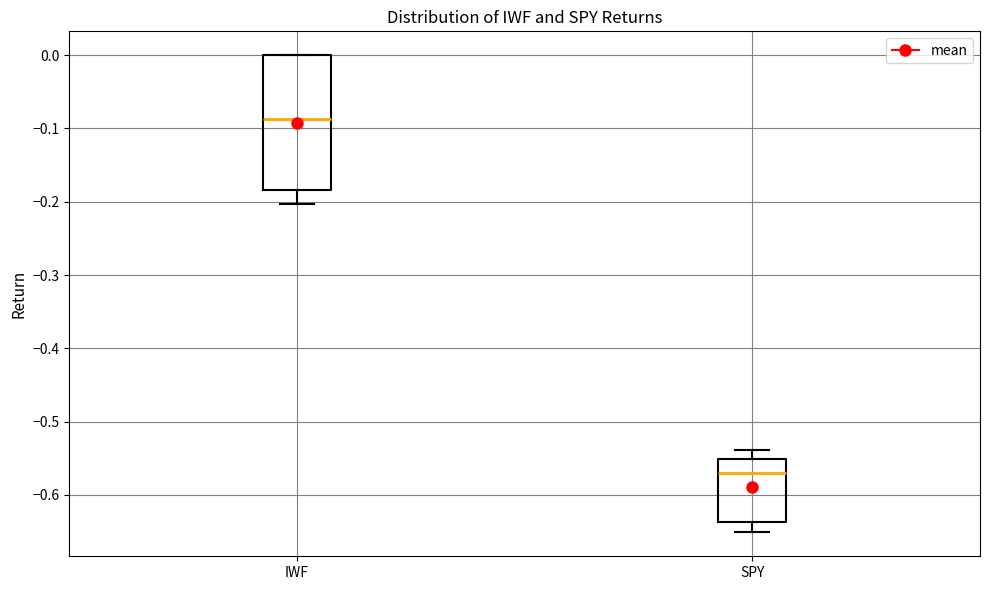

Reading left to right, transcribe this box plot: for each box, give where its median line is, the range the box spans, and where its two whiskers end, as read against the y-axis. The values are not printed on the chart, so give them approximately, as read against the axis.

IWF: median -0.09, box -0.18 to 0.00, whiskers -0.20 to 0.00
SPY: median -0.57, box -0.64 to -0.55, whiskers -0.65 to -0.54